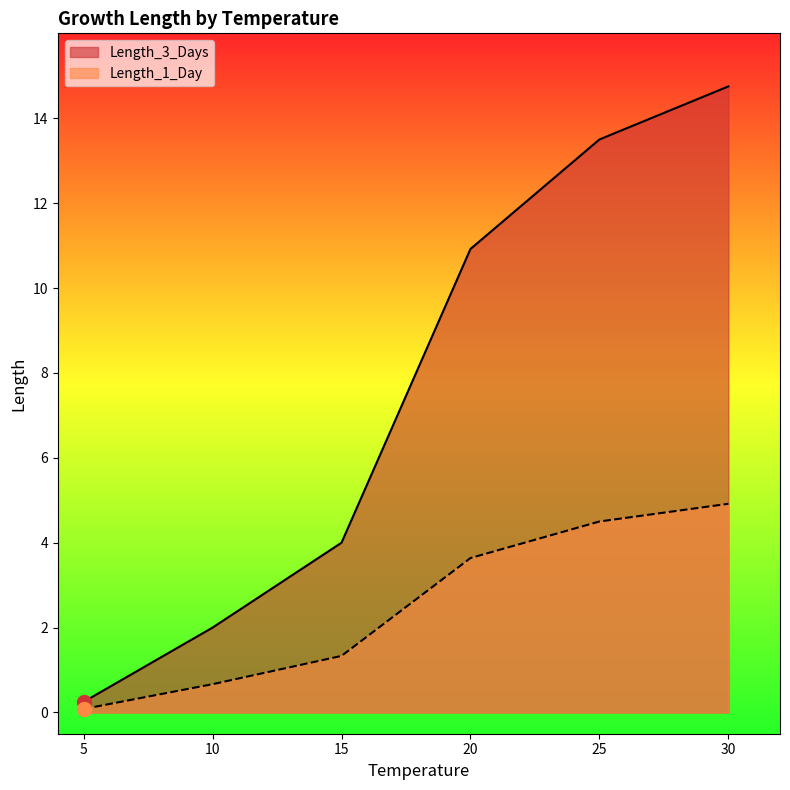

Rank the series by their average value, from highest to lowest.

Length_3_Days, Length_1_Day